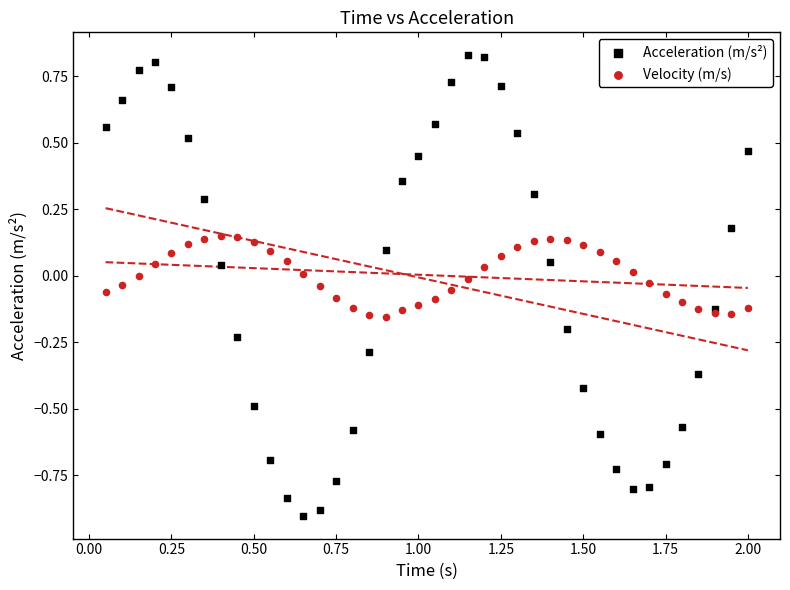

Which series has the widest spread of Y values?

Acceleration (m/s²)